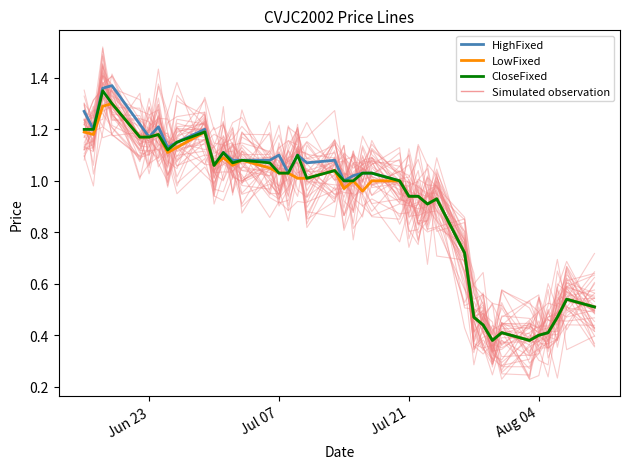

How many lines are shown in the chart?

3